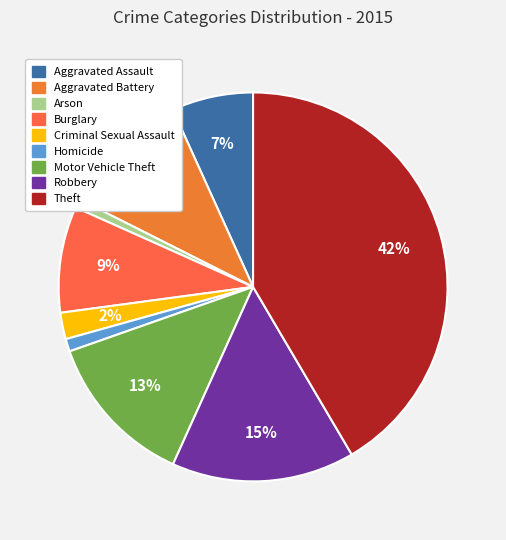

True or false: Theft accounts for 54% of the total.

False